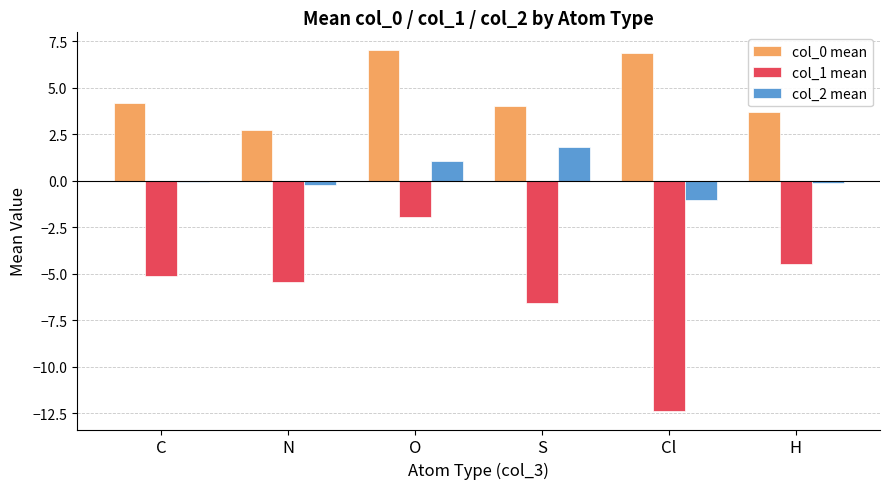

What are all the series names shown in the legend?

col_0 mean, col_1 mean, col_2 mean